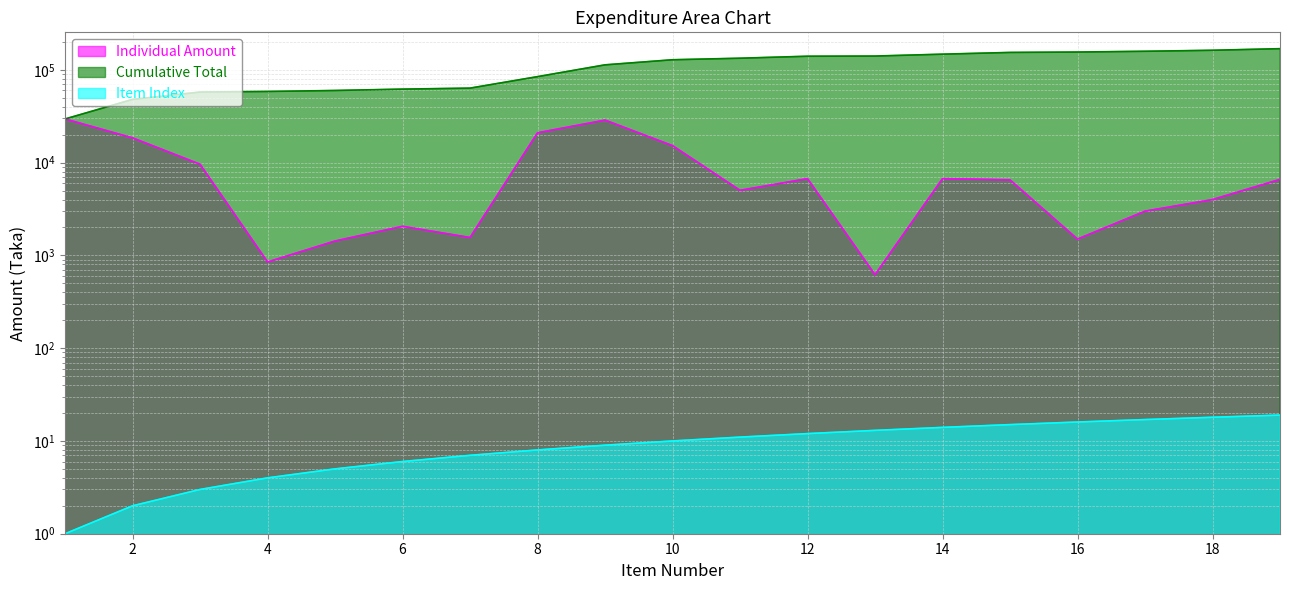

Rank the series by their maximum value, from lowest to highest.

Item Index, Individual Amount, Cumulative Total